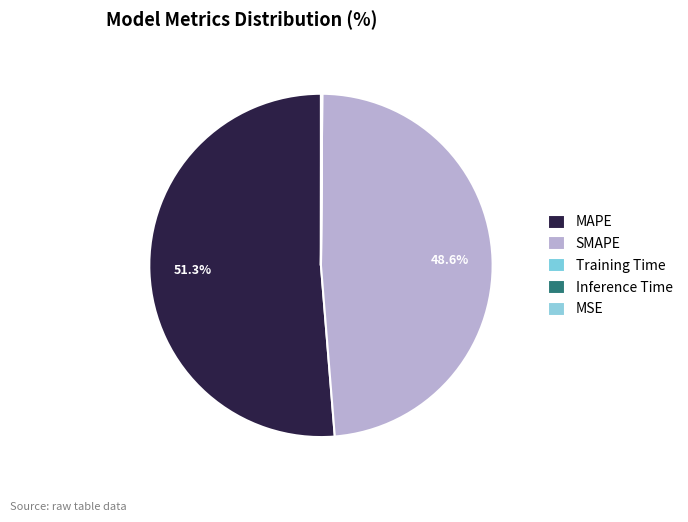

What is the largest slice in the pie chart?

MAPE